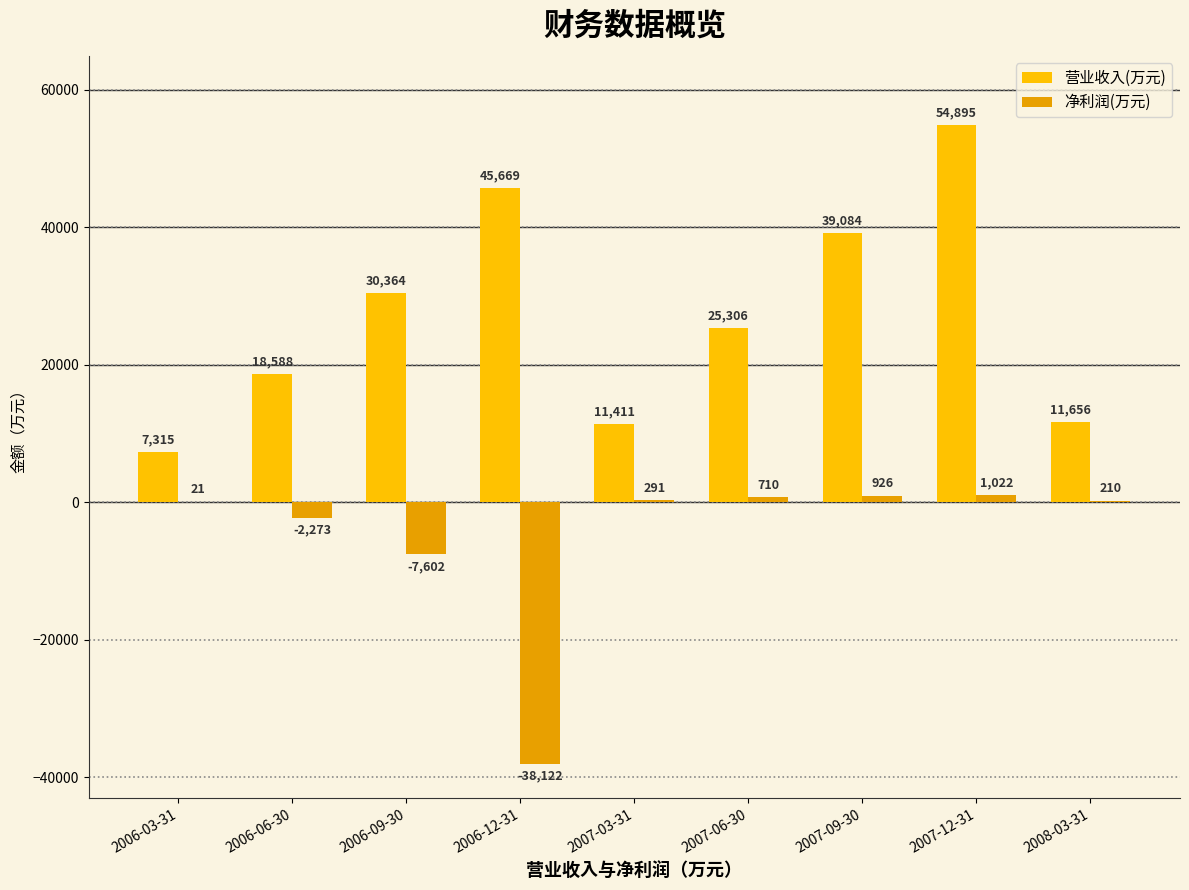

What is the highest value of the 营业收入(万元) series?

54895